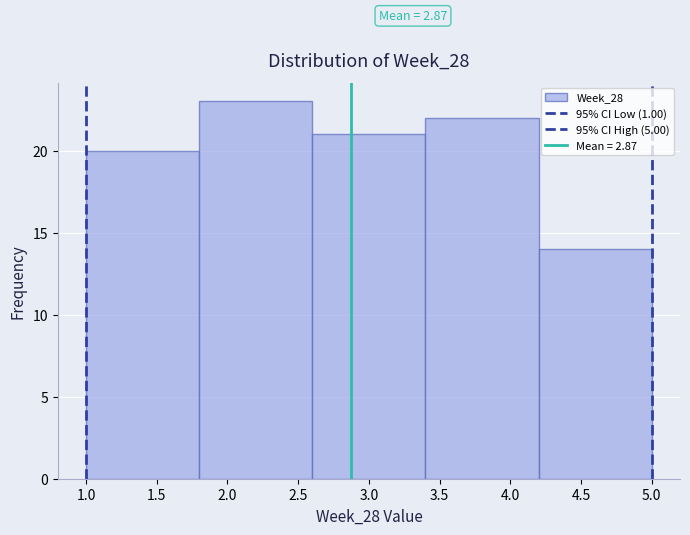

Over which range of the x-axis is the bar tallest?

1.8 to 2.6